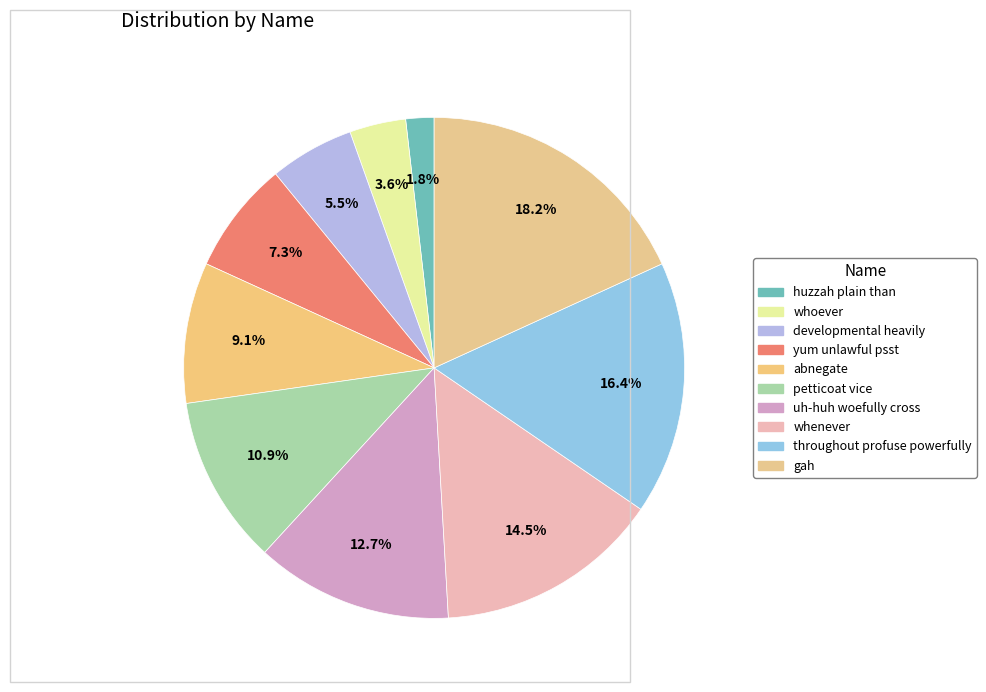

What is the total percentage of yum unlawful psst and whenever?

21.8%